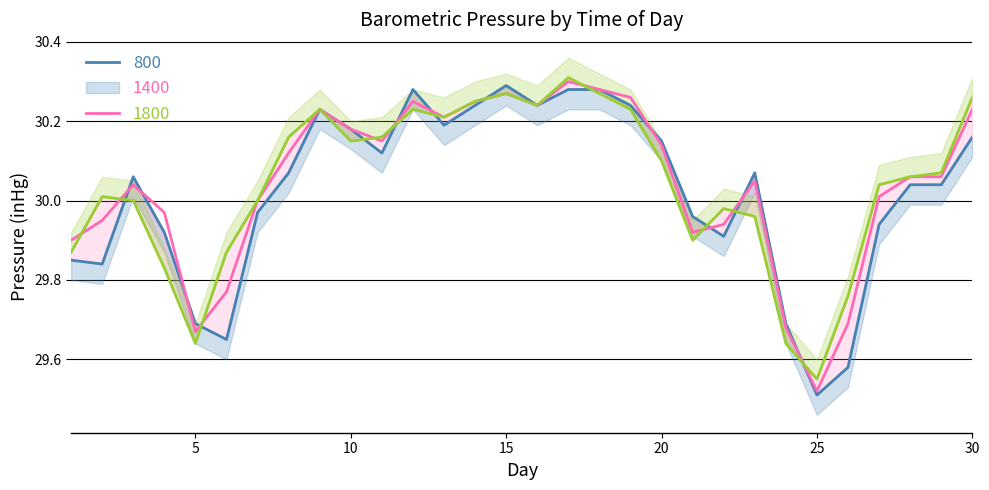

At 22, list the series in order from largest to smallest.

1800, 1400, 800